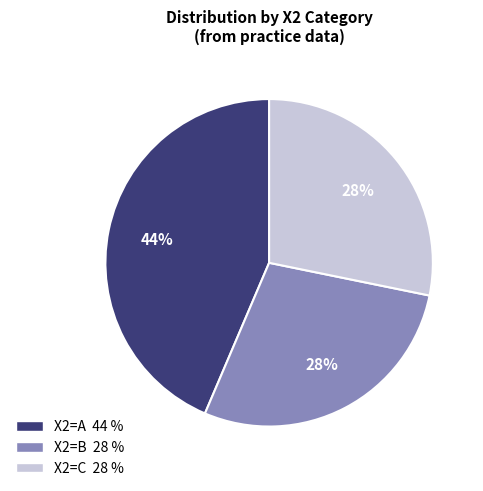

Which category has the biggest portion of the pie?

X2=A